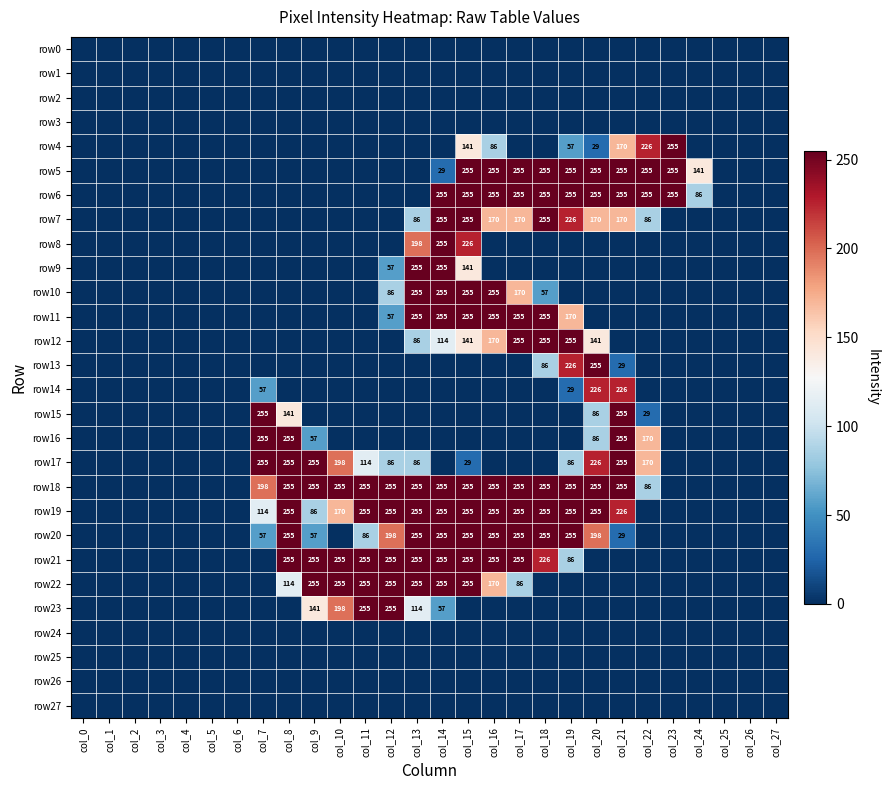

Which category has the highest value across all series?

col_23